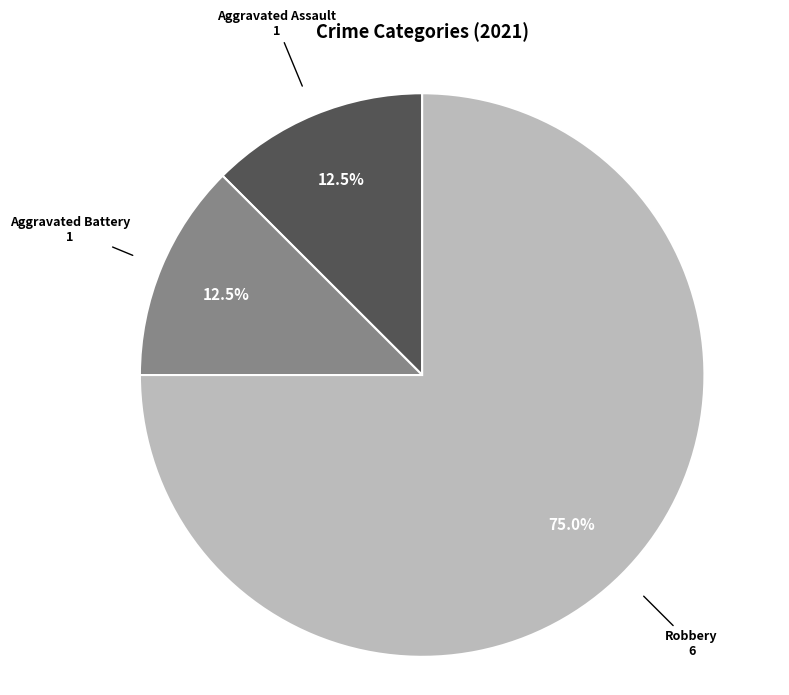

To the nearest percent, what is the average slice percentage?

33%